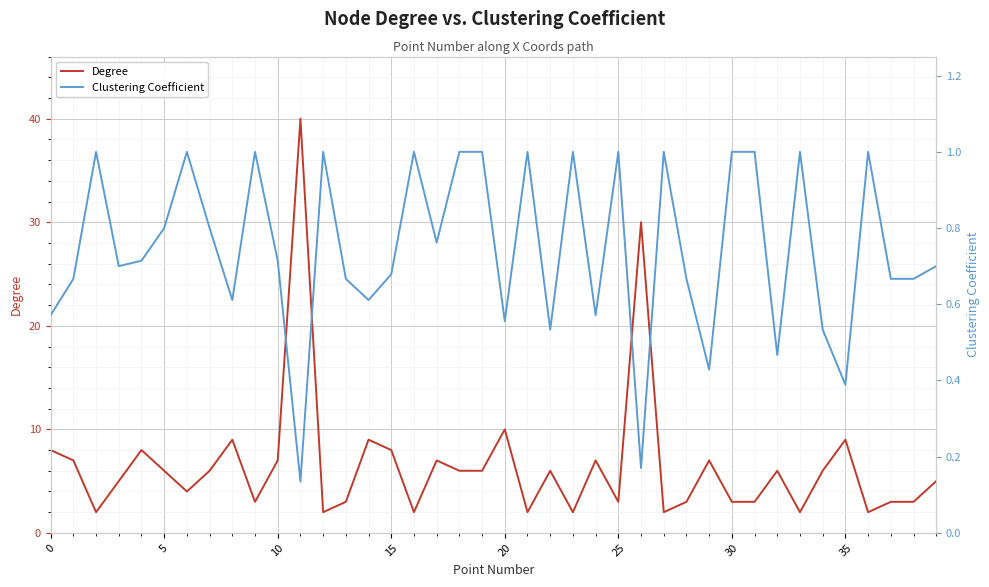

Which series has the largest total across all categories?

Degree